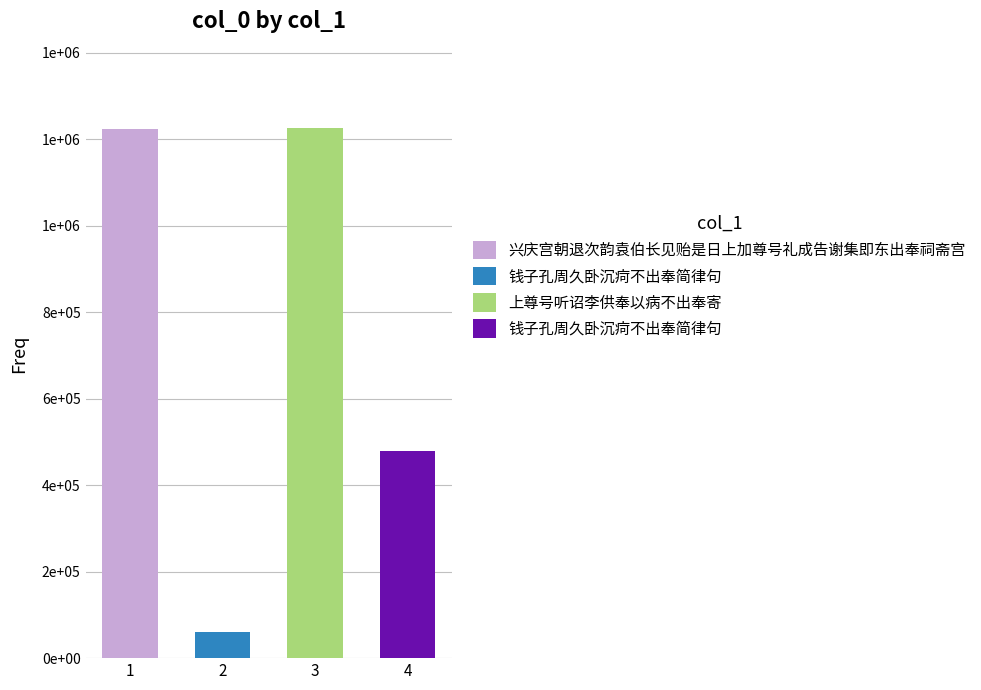

What is the label of the 3rd bar from the right?

钱子孔周久卧沉疴不出奉简律句